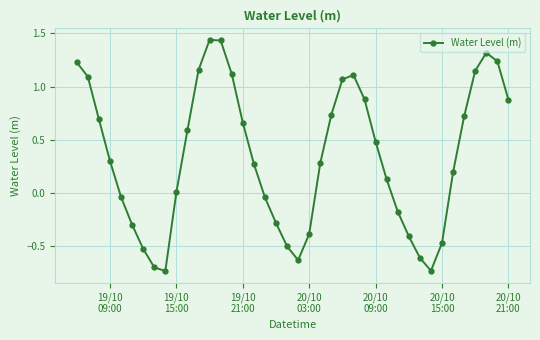

True or false: there are more than 1 points higher than both neighbors.

True